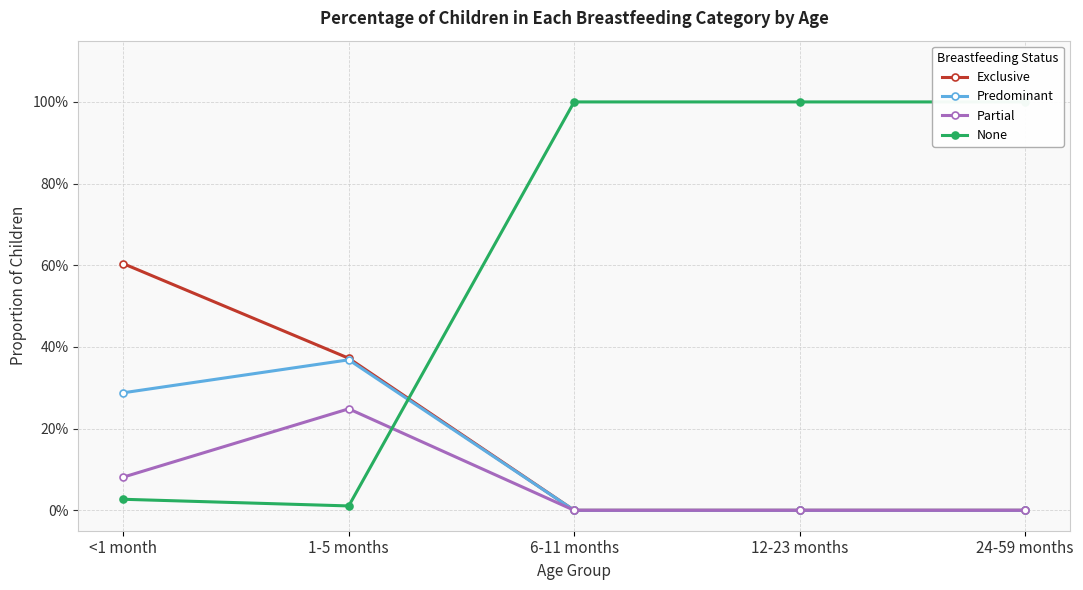

The value of None at 12-23 months is 1.0. True or false?

True